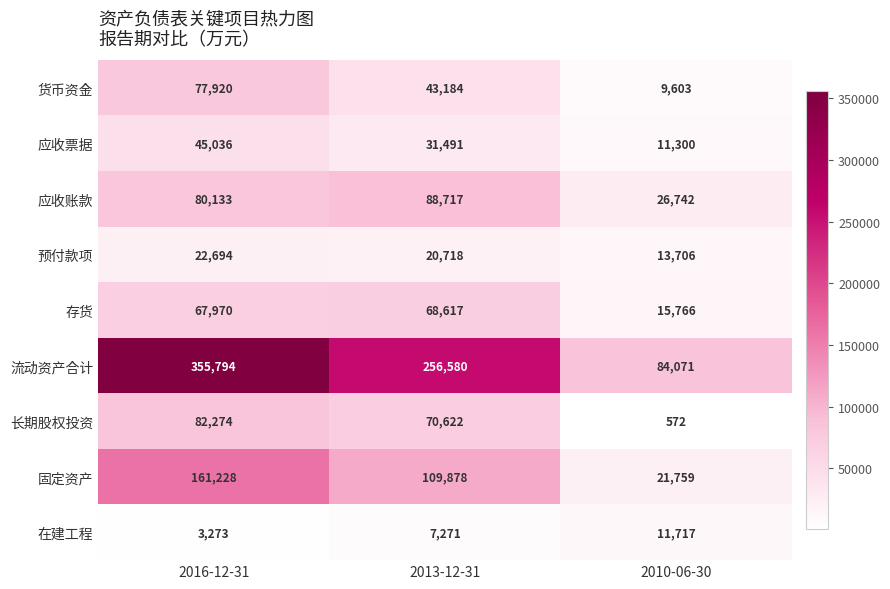

Which category has the lowest value across all series?

2010-06-30